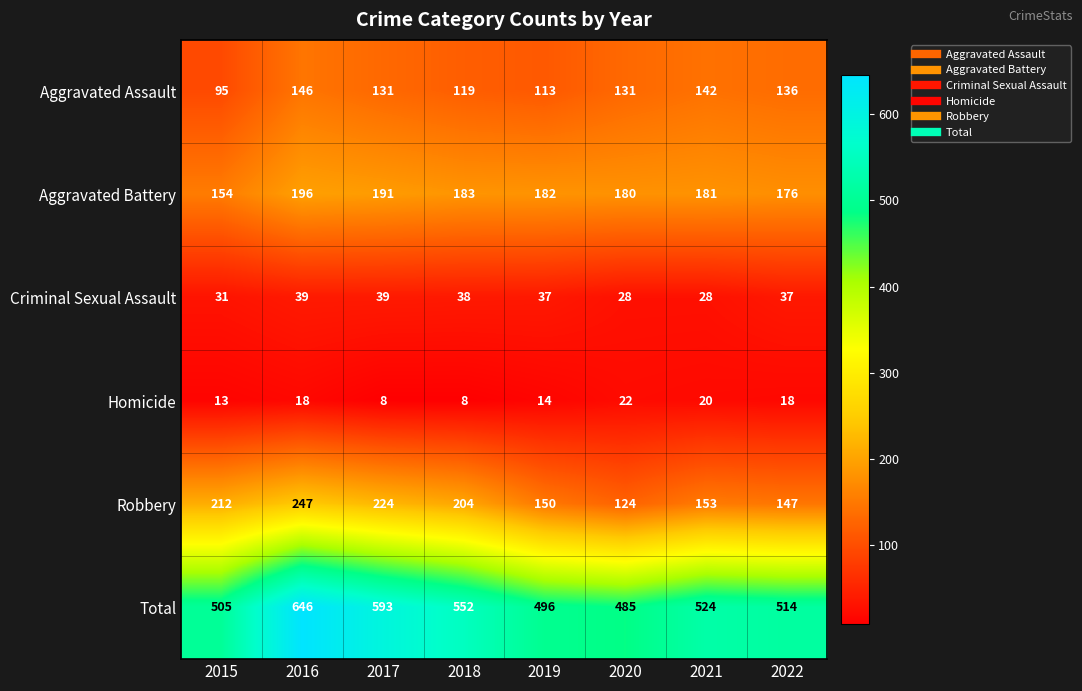

The value of Criminal Sexual Assault at 2019 is 37. True or false?

True